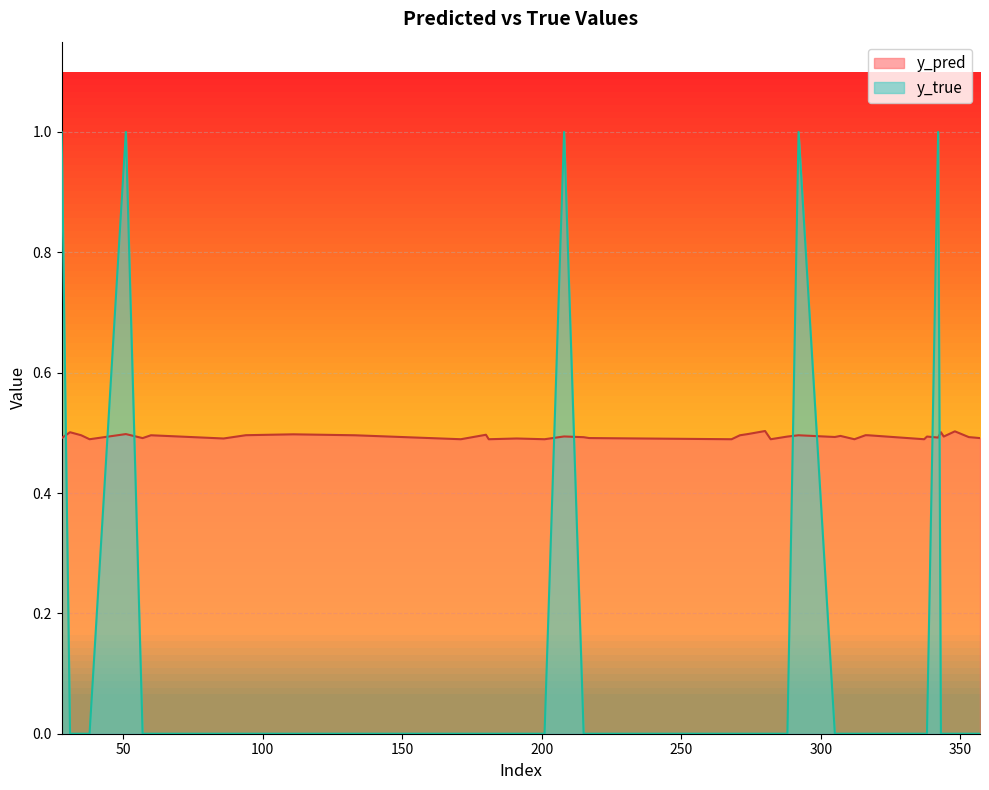

How many lines are shown in the chart?

2